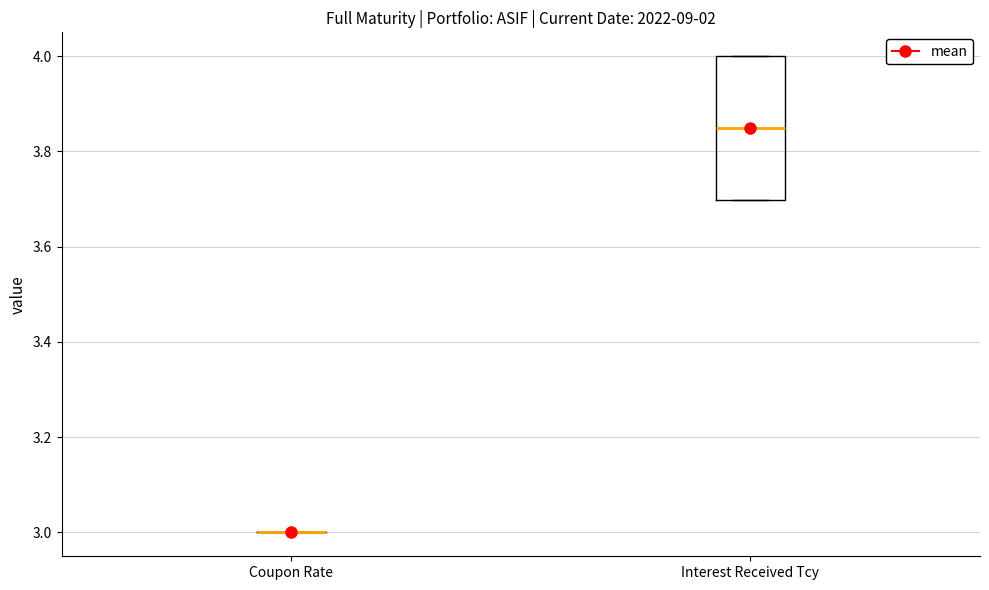

Reading left to right, read every box against the y-axis: the position of its median line, the range the box covers, and the ends of its whiskers. The values are not printed on the chart, so give them approximately, as read against the axis.

Coupon Rate: box collapsed to a line at 3.00, whiskers 3.00 to 3.00
Interest Received Tcy: median 3.84, box 3.70 to 4.00, whiskers 3.70 to 4.00